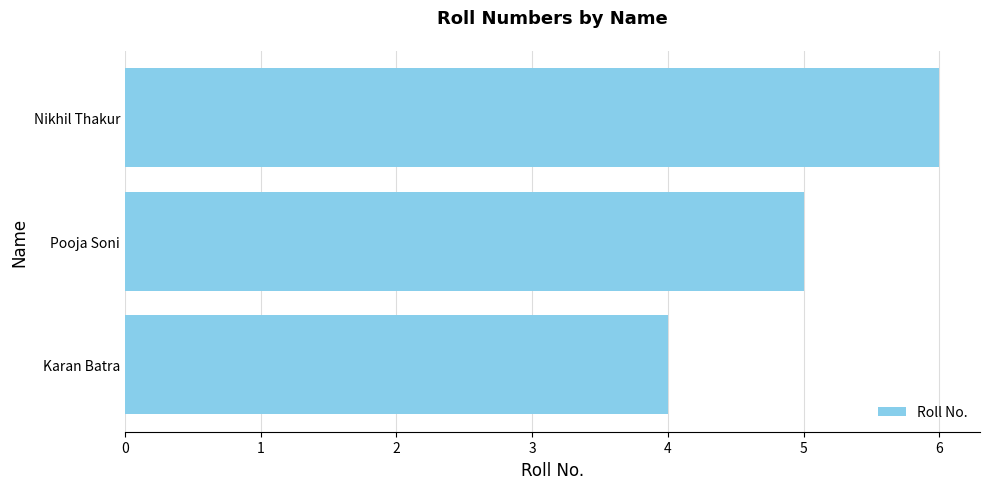

Rank the categories by value from lowest to highest.

Karan Batra, Pooja Soni, Nikhil Thakur